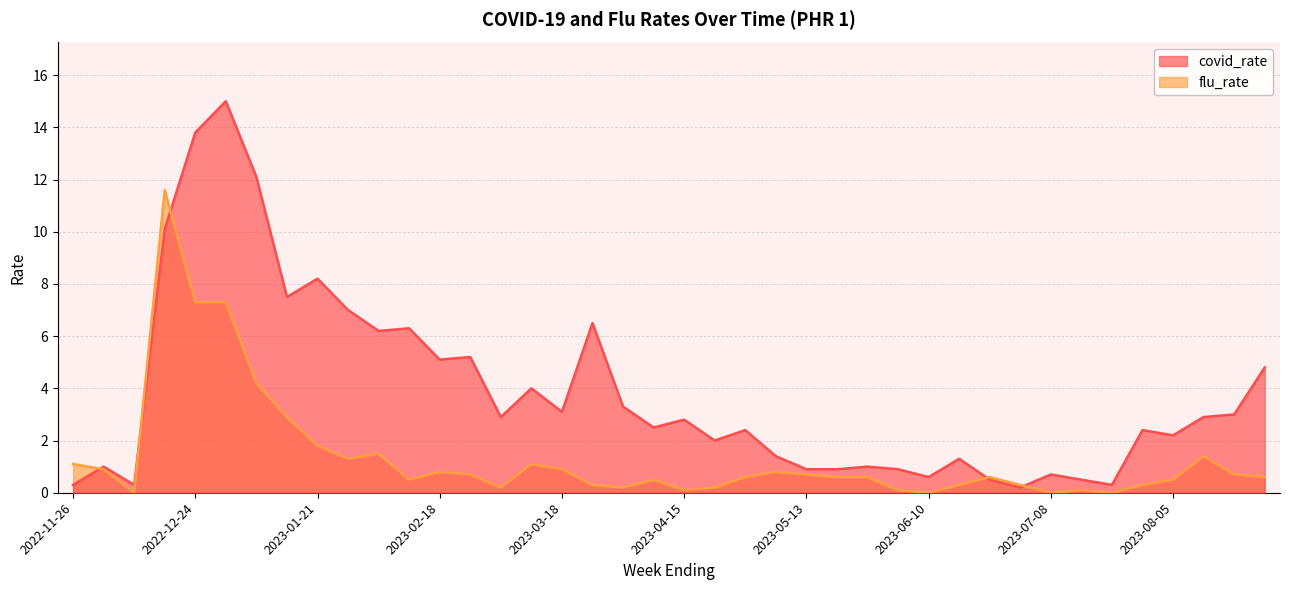

At which category does flu_rate reach its first local peak?

2022-12-17